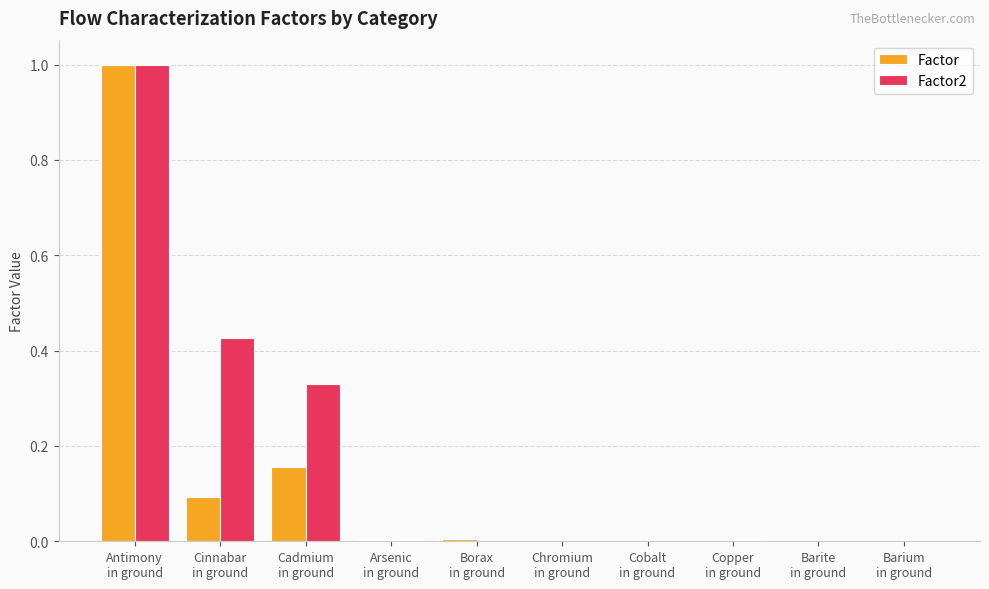

What is the highest value of the Factor series?

1.0